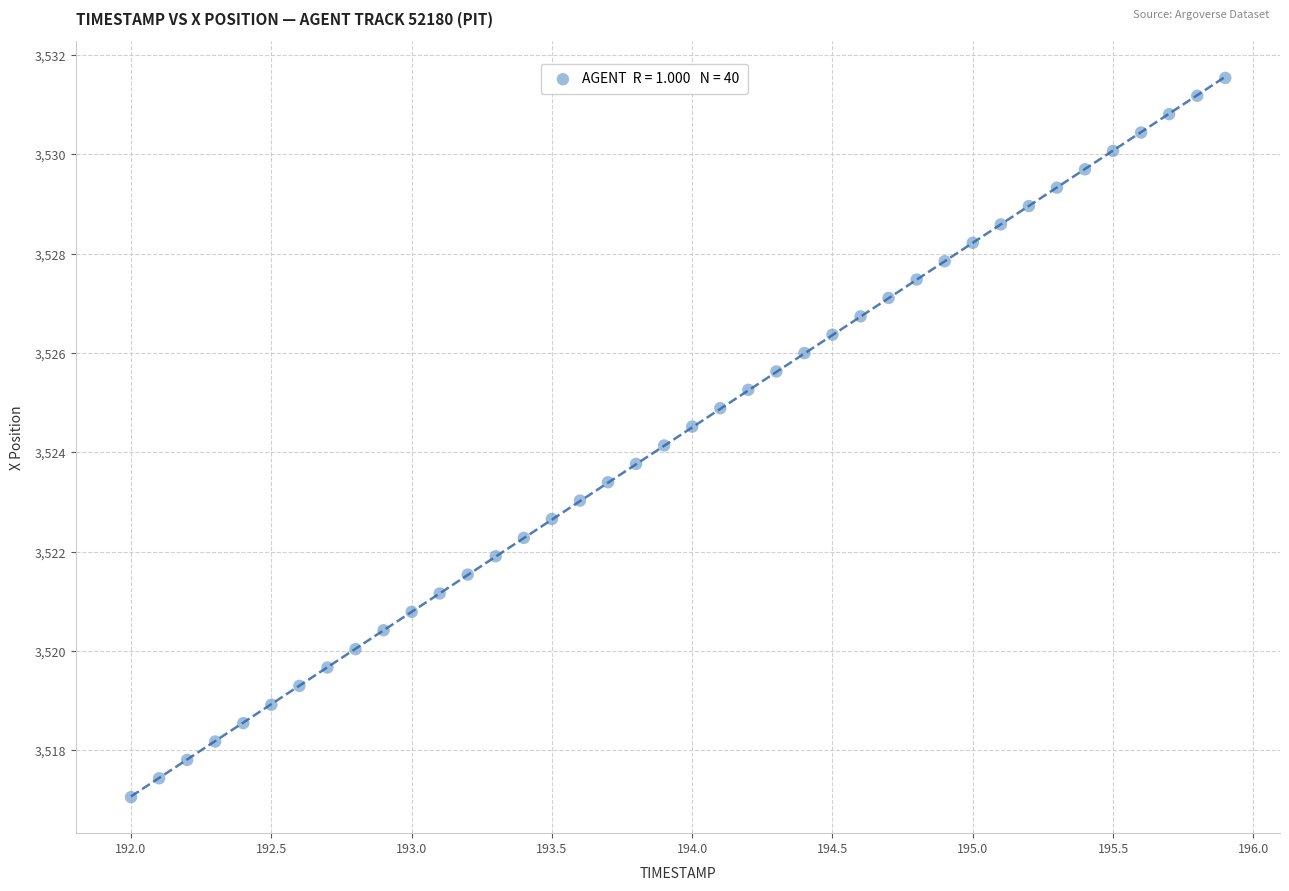

What is the range of X values (max minus min)?

3.9